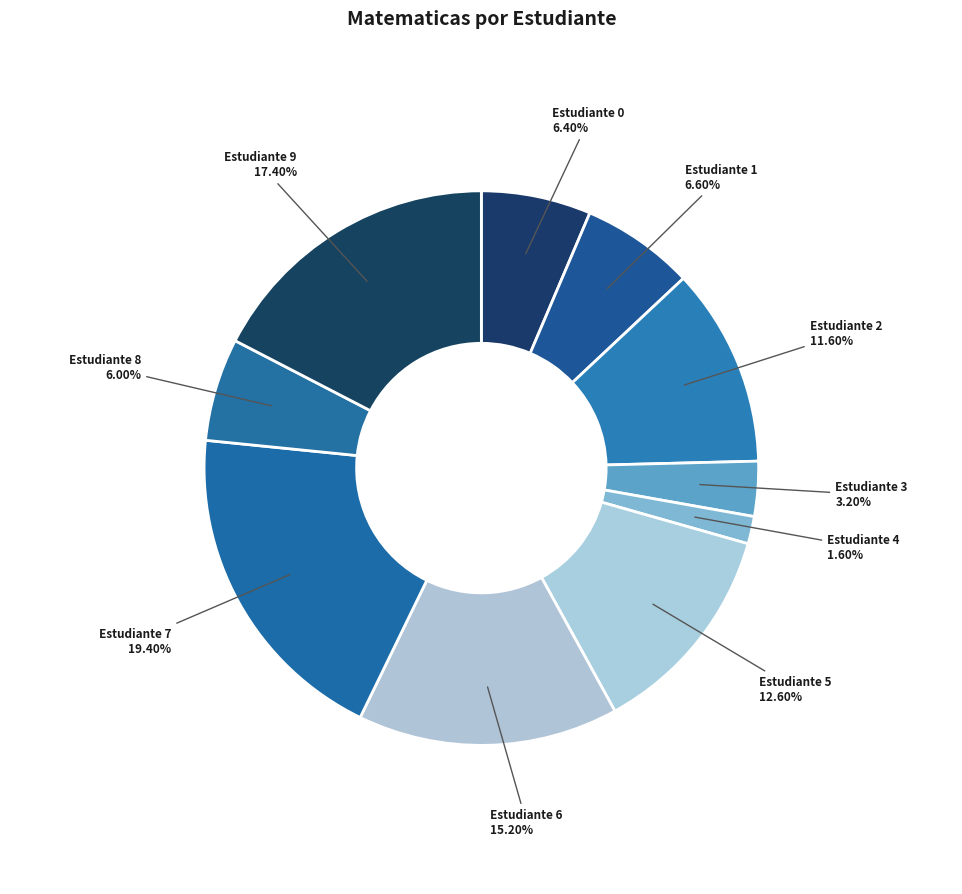

Is Estudiante 3 the majority of the pie?

No